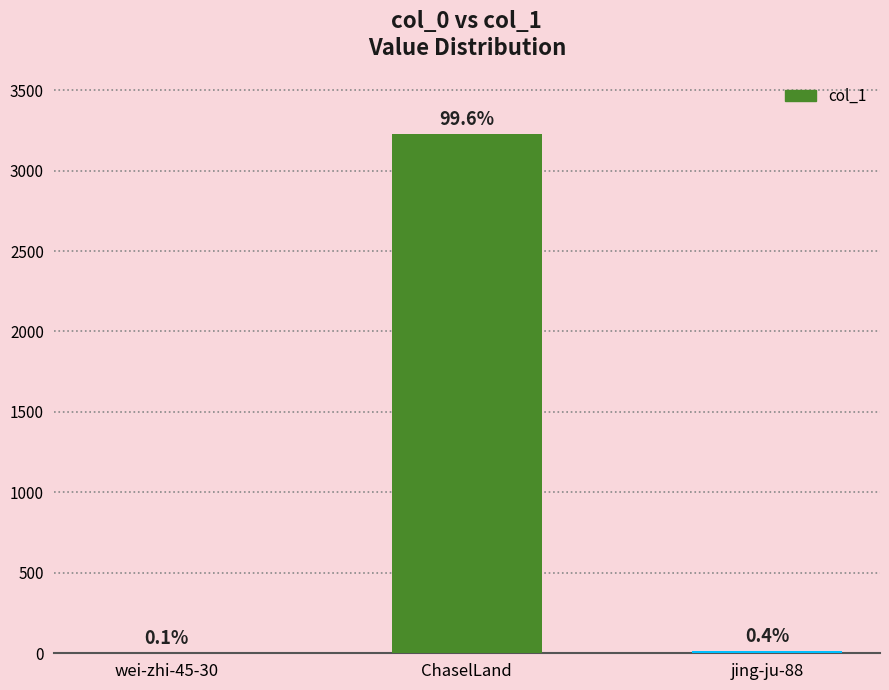

What is the greatest value displayed?

3225